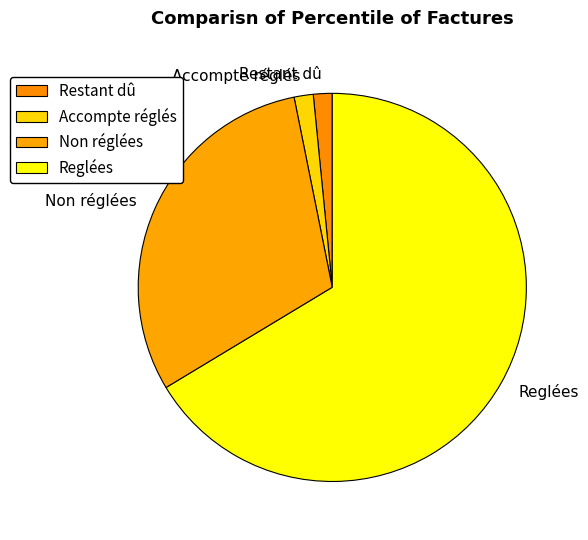

What is the largest slice in the pie chart?

Reglées